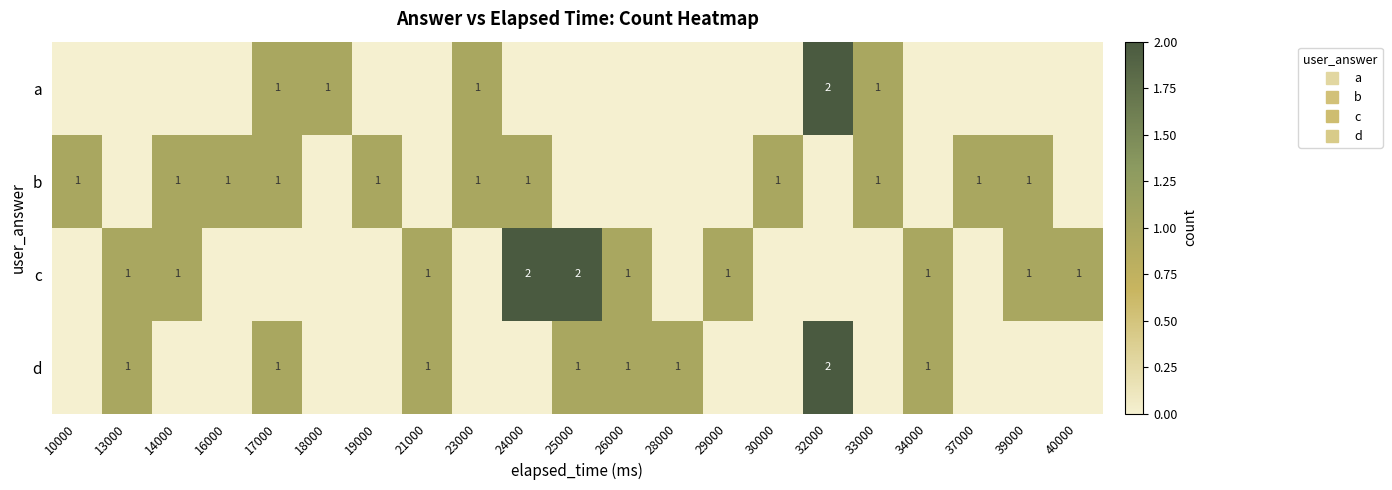

How many positive values does the a series have?

5